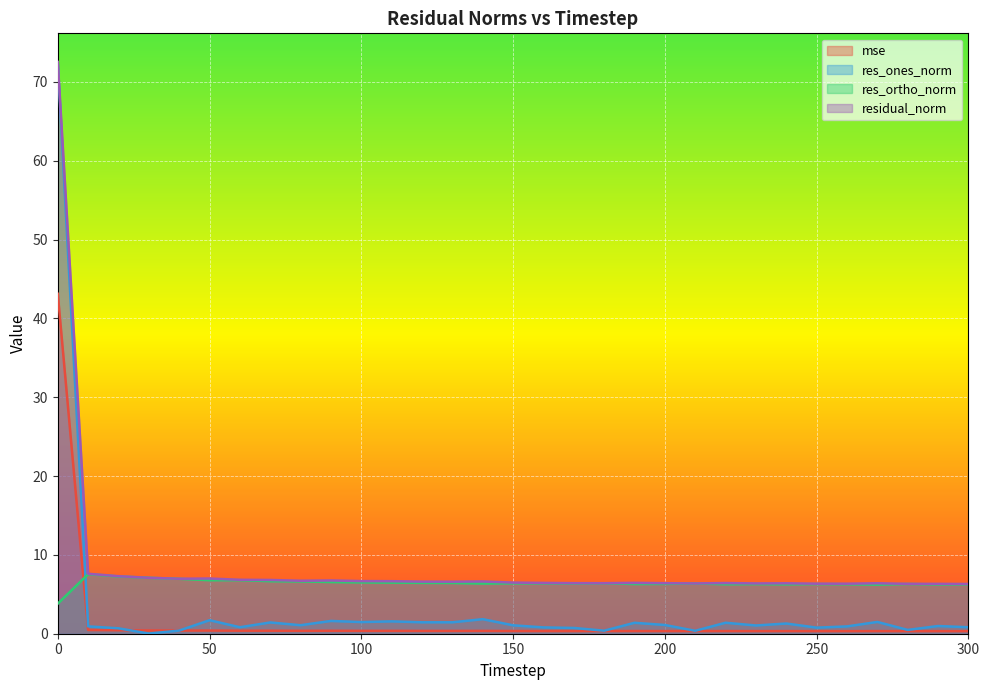

Is the value of residual_norm at 0 greater than the value of mse at 40?

Yes